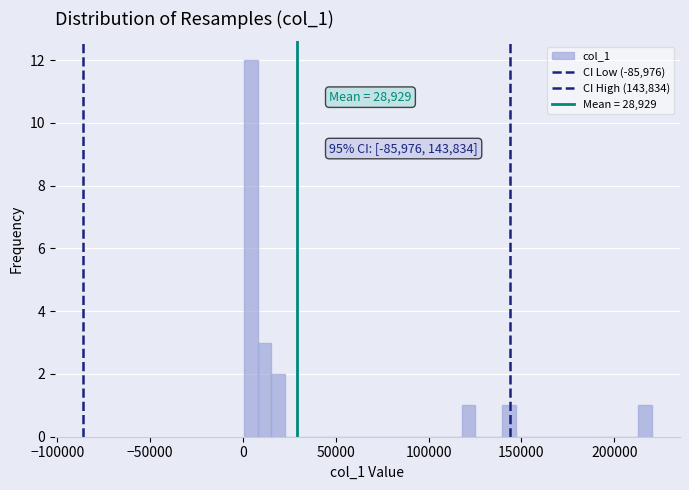

Around what value on the x-axis is the tallest bar? Give the approximate position of its centre, as read against the axis.

5000